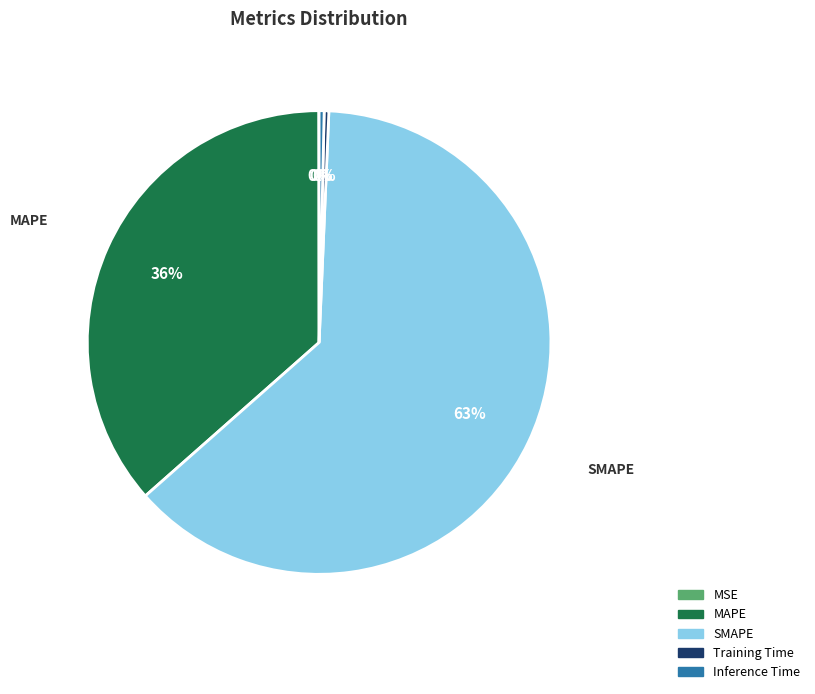

True or false: MAPE accounts for 23% of the total.

False